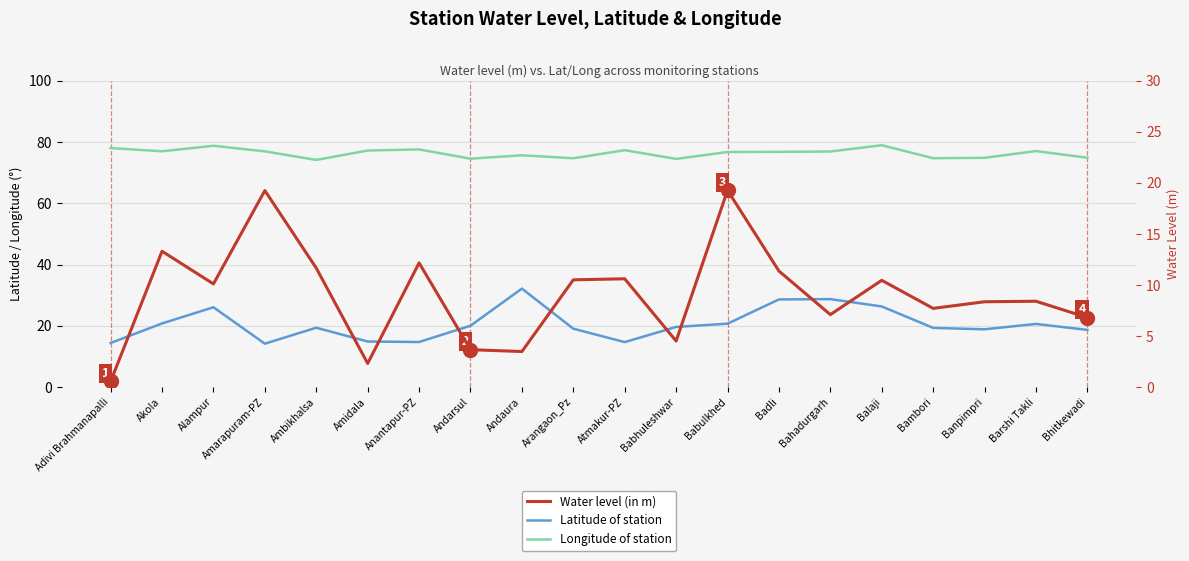

List the labels in order of Latitude of station value, smallest first.

Amarapuram-PZ, Adivi Brahmanapalli, Atmakur-PZ, Anantapur-PZ, Amidala, Bhitkewadi, Banpimpri, Arangaon_Pz, Bambori, Ambikhalsa, Babhuleshwar, Andarsul, Barshi Takli, Babulkhed, Akola, Alampur, Balaji, Badli, Bahadurgarh, Andaura